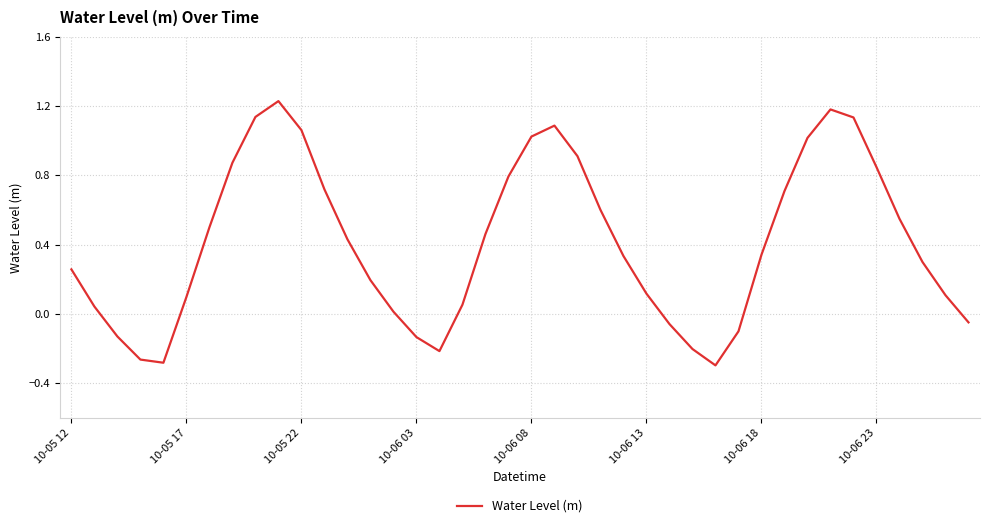

How many values exceed 0?

30